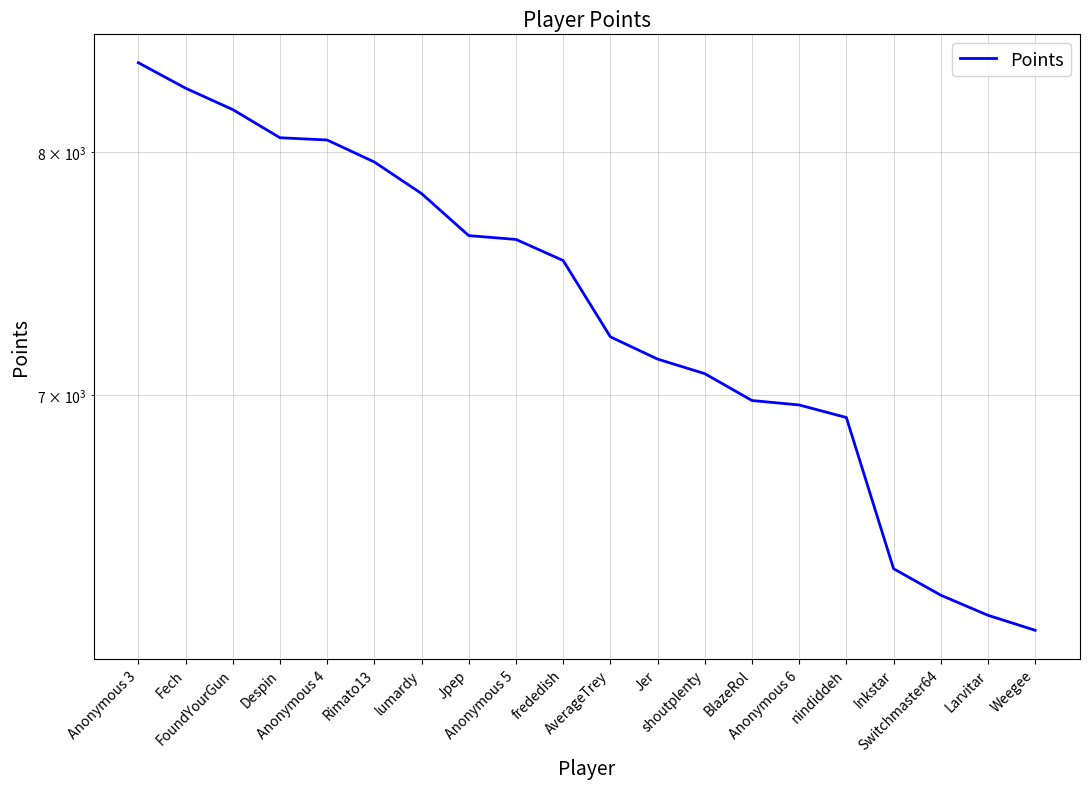

What position from the left is Anonymous 5?

9